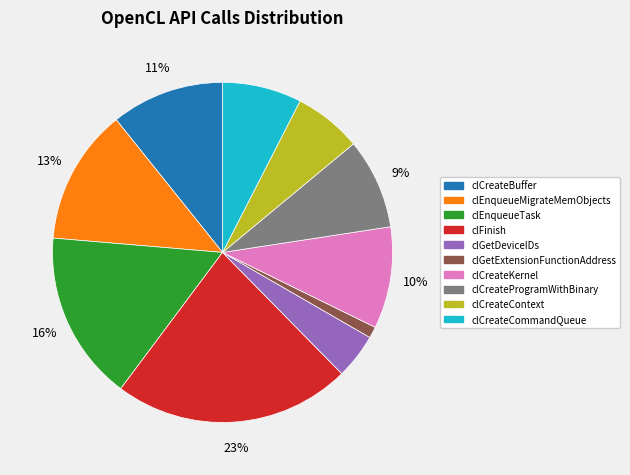

To the nearest percent, what is the average slice percentage?

10%